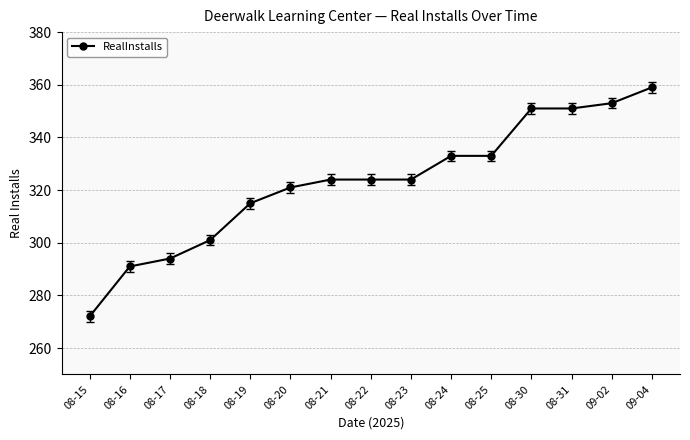

At which label is the value closest to 315?

08-19